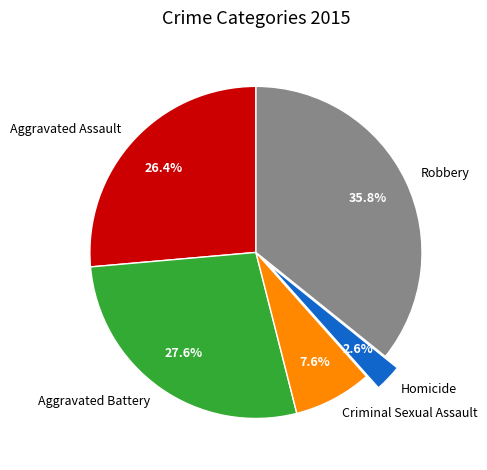

Which slice is the smallest?

Homicide